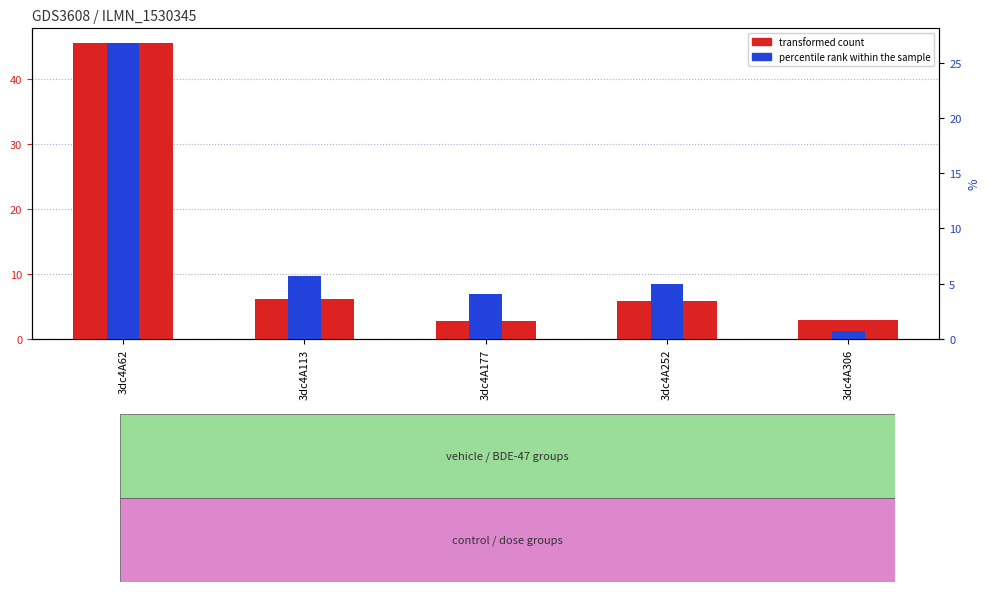

At how many categories does at least one series exceed 31?

1